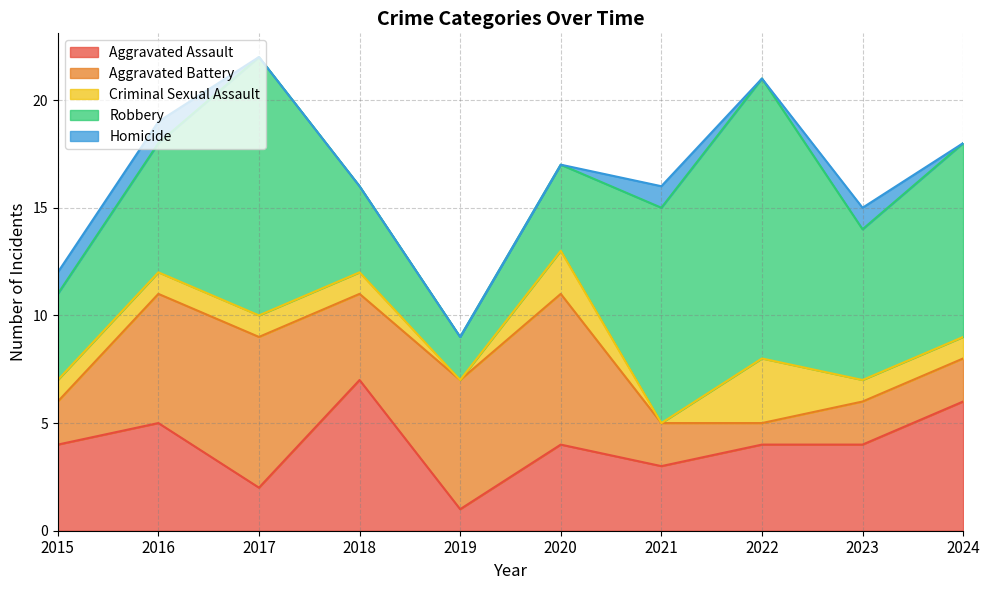

What is the sum of the Aggravated Battery values at 2015 and 2022?

3